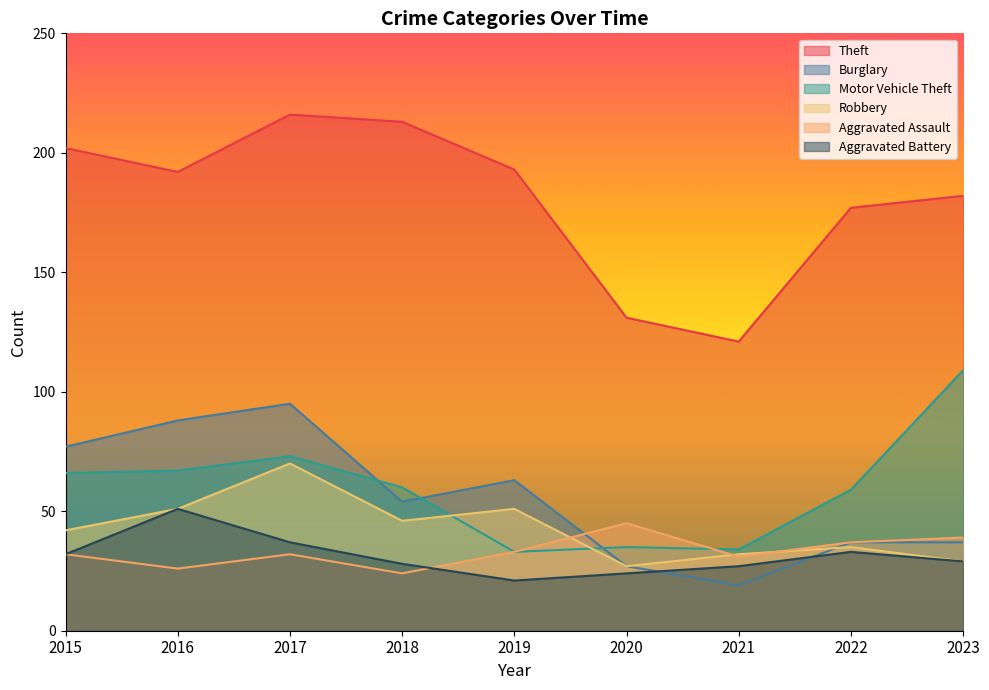

What is the average value of the Burglary series?

55